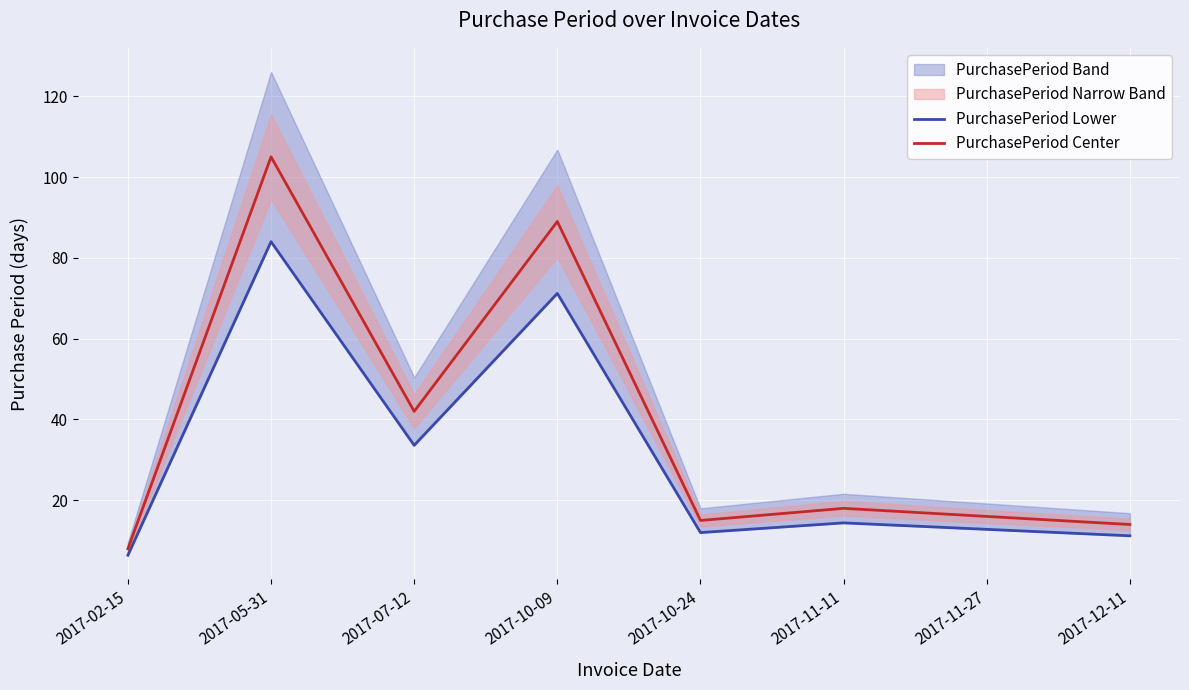

Where does the PurchasePeriod Center series first go above 18?

2017-05-31